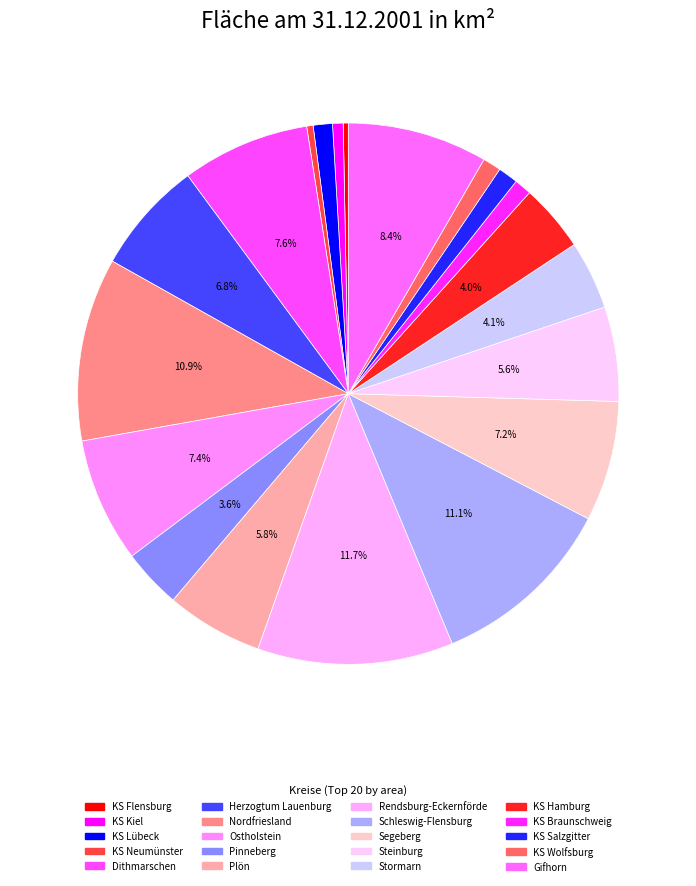

What is the change in value from Dithmarschen to KS Salzgitter?

-1204.7